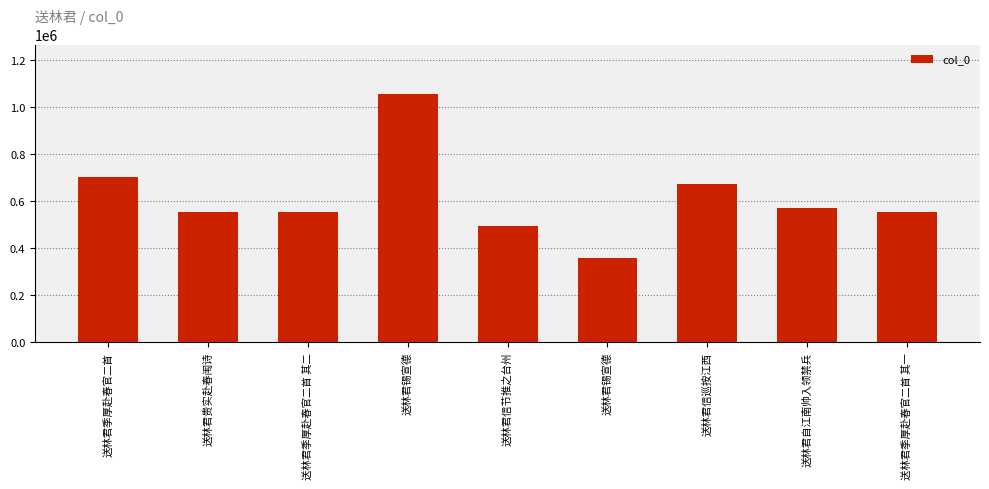

How many data points are less than 555519?

4